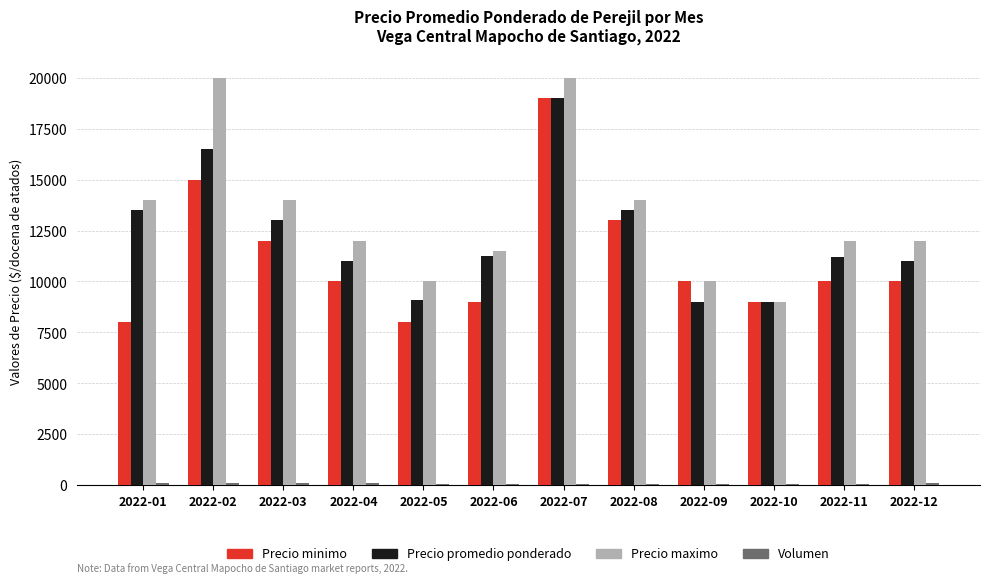

Is the value of Precio minimo at 2022-01 greater than the value of Precio maximo at 2022-09?

No